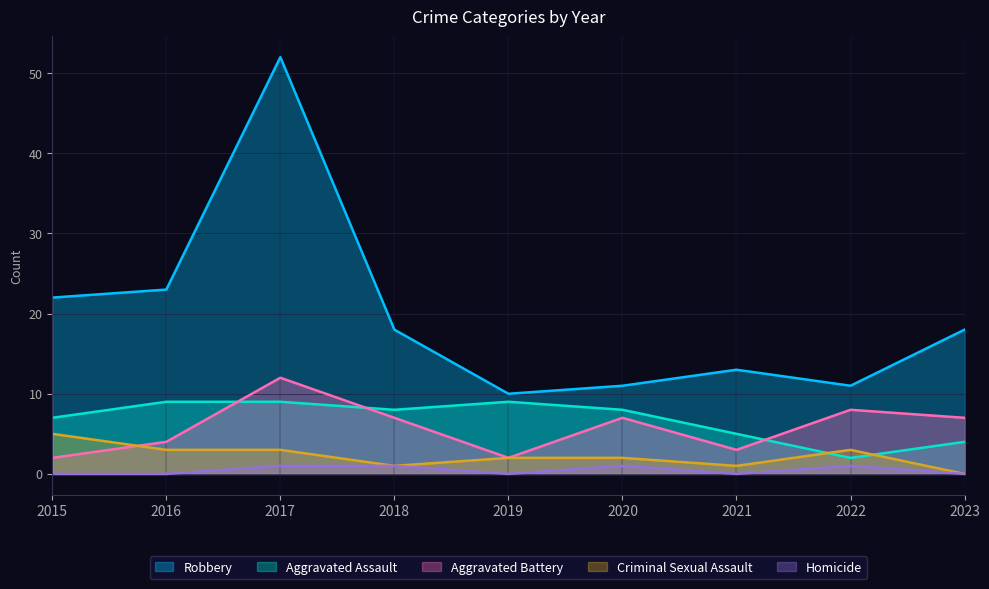

Reading right to left, what are all the values shown in this chart?

Robbery: 18	11	13	11	10	18	52	23	22
Aggravated Assault: 4	2	5	8	9	8	9	9	7
Aggravated Battery: 7	8	3	7	2	7	12	4	2
Criminal Sexual Assault: 0	3	1	2	2	1	3	3	5
Homicide: 0	1	0	1	0	1	1	0	0